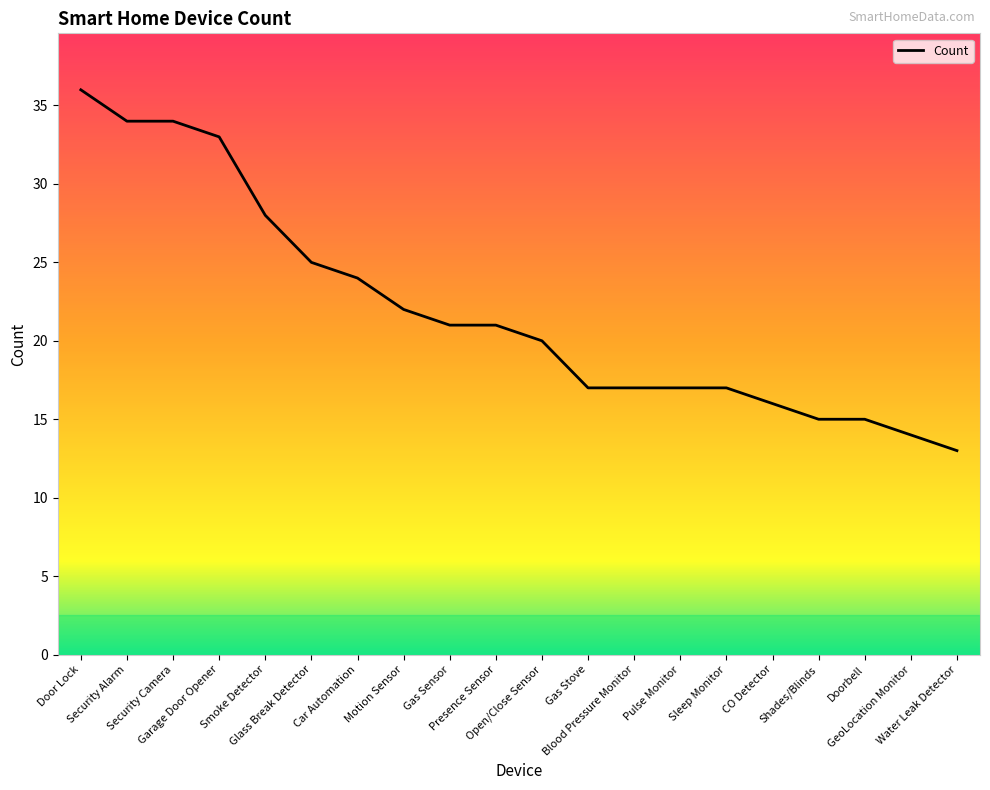

How many distinct data groups are displayed?

1